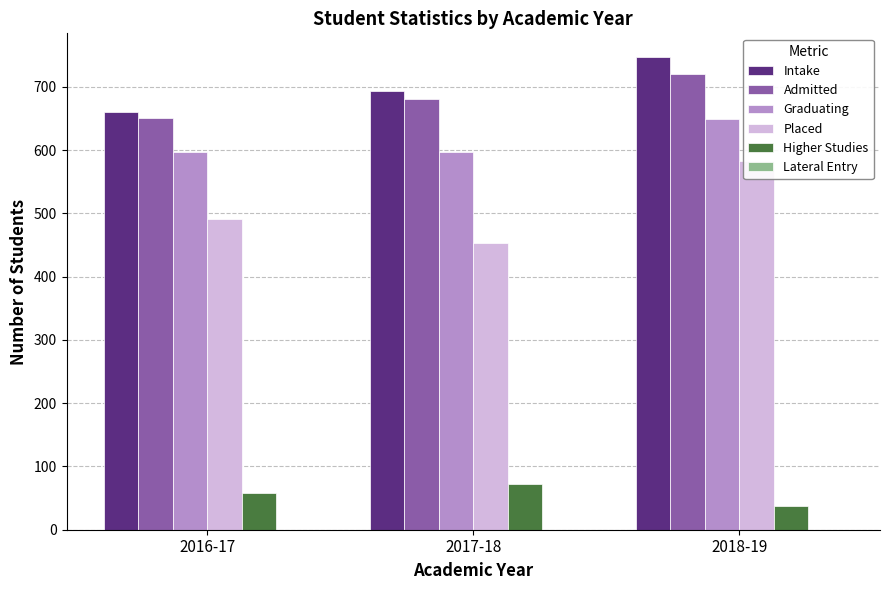

Is it true that Higher Studies equals 37 at 2018-19?

True